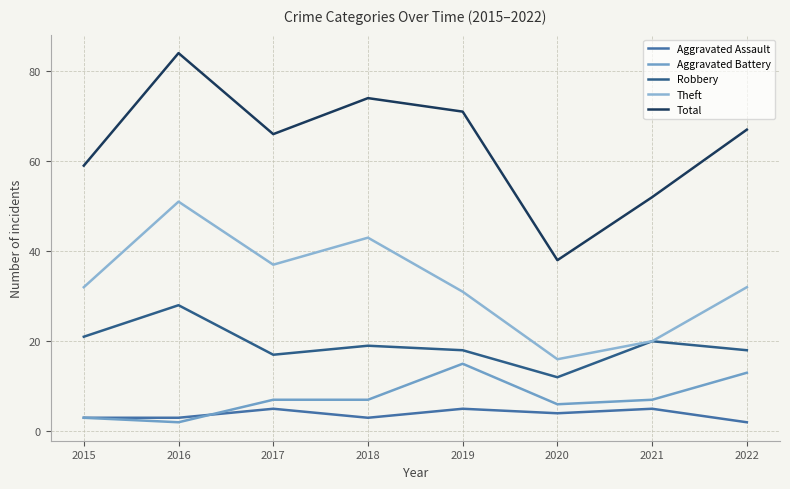

Does the chart have visible grid lines?

Yes